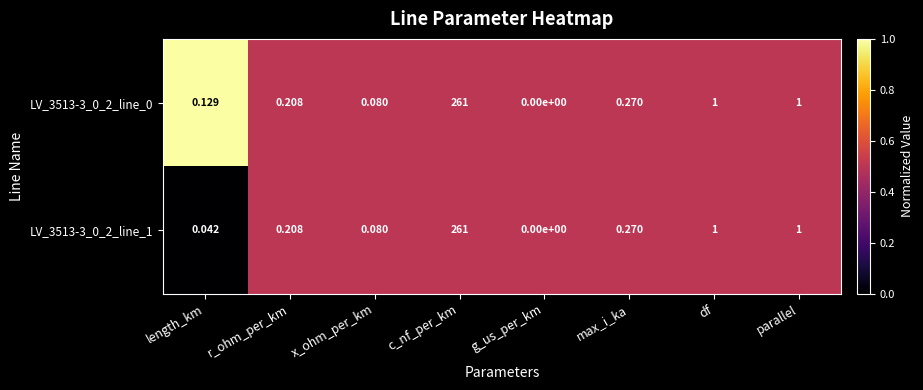

At which label does LV_3513-3_0_2_line_1 reach its minimum?

g_us_per_km